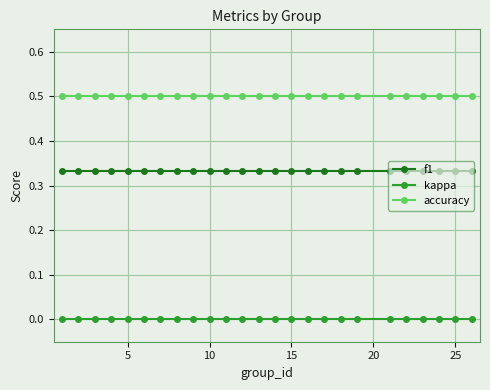

How many distinct data groups are displayed?

3